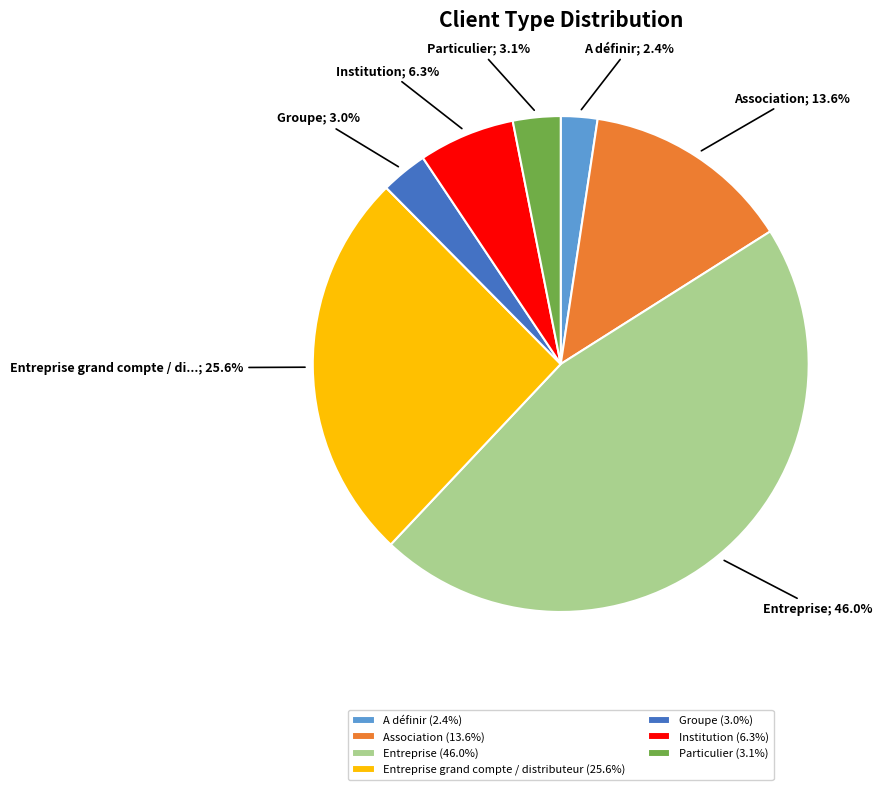

Does any single category account for the majority?

No